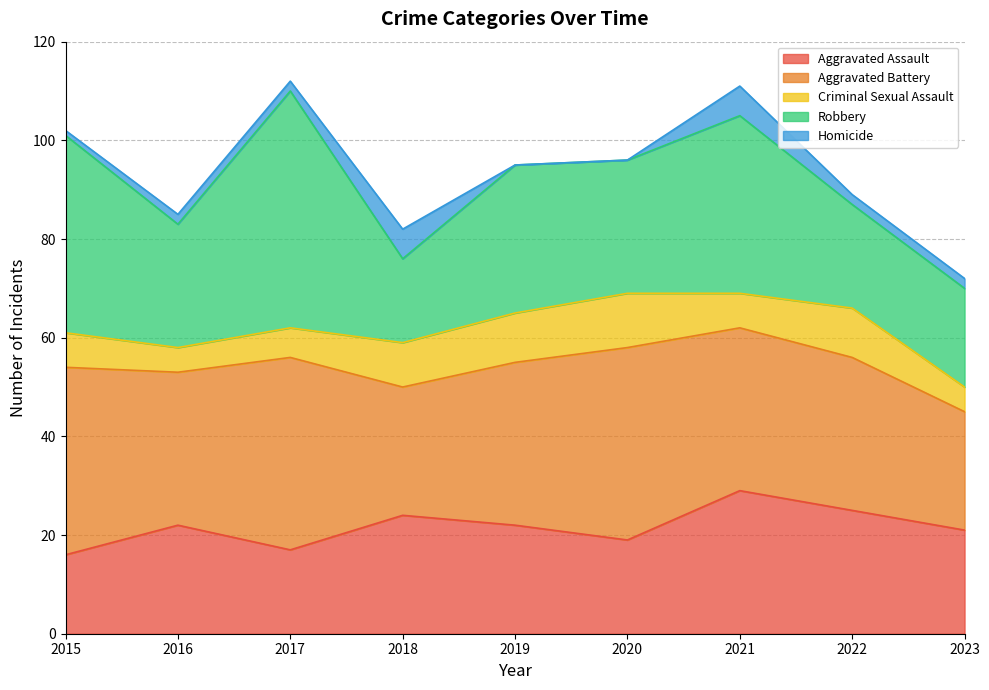

Reading left to right, what are all the values shown in this chart?

Aggravated Assault: 16	22	17	24	22	19	29	25	21
Aggravated Battery: 38	31	39	26	33	39	33	31	24
Criminal Sexual Assault: 7	5	6	9	10	11	7	10	5
Robbery: 40	25	48	17	30	27	36	21	20
Homicide: 1	2	2	6	0	0	6	2	2